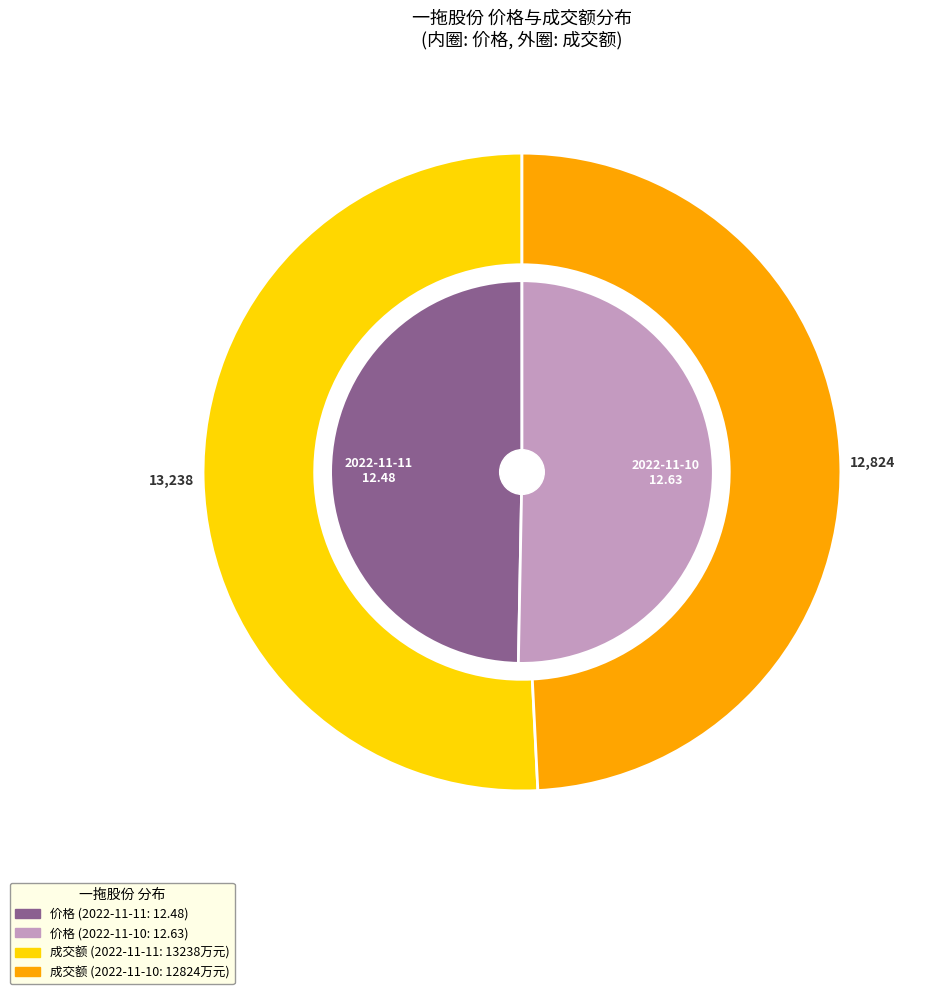

Count the number of slices in the pie.

2